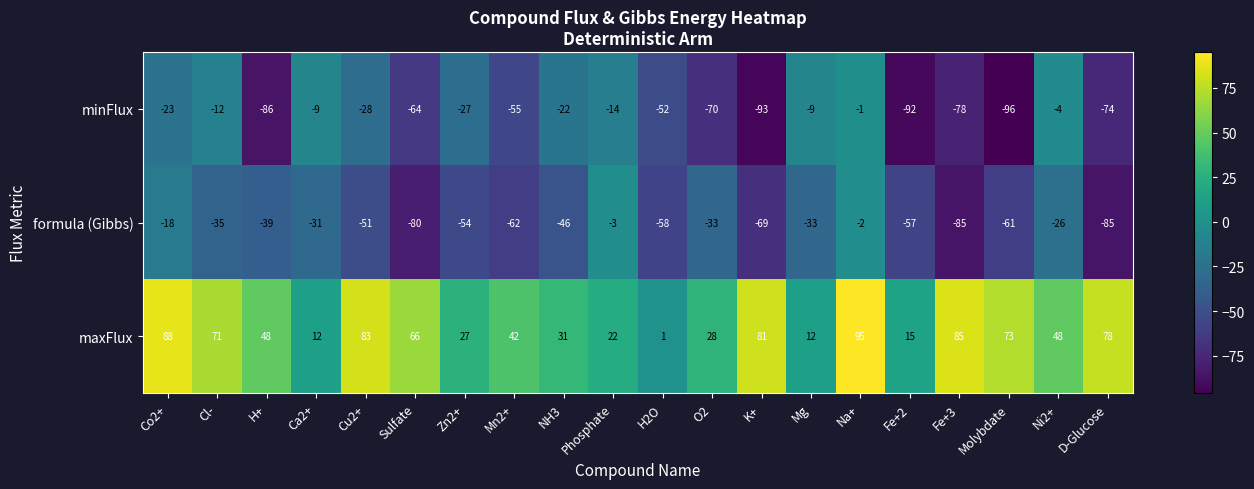

Which series has the widest spread of values?

minFlux